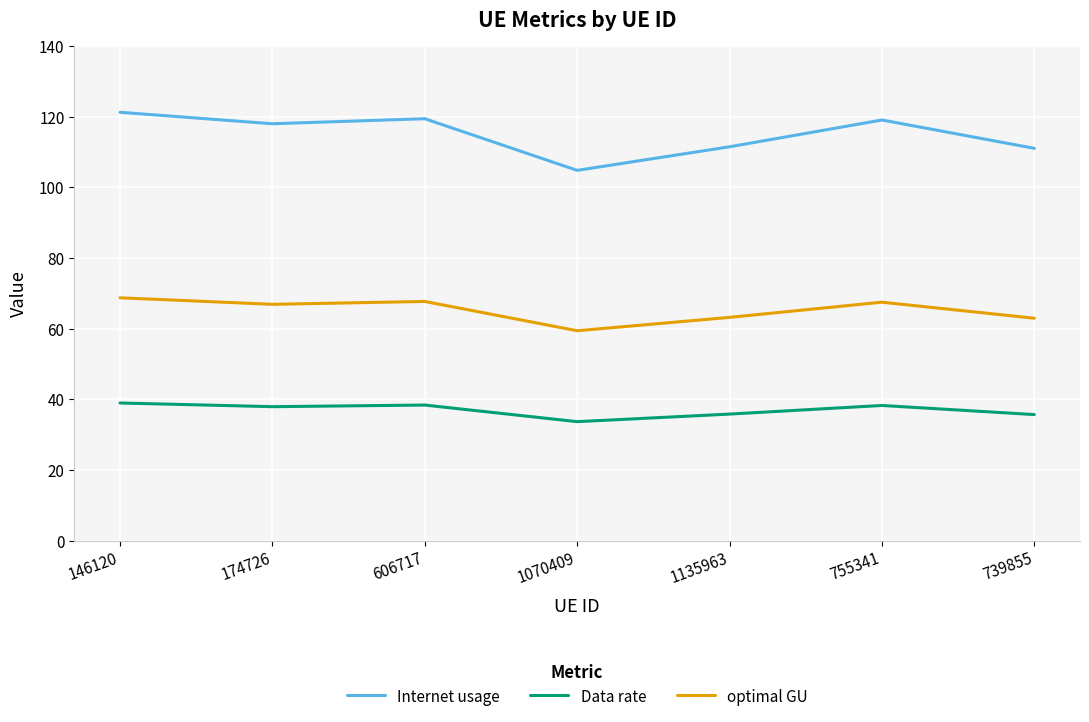

The value of Data rate at 739855 is 60.6. True or false?

False